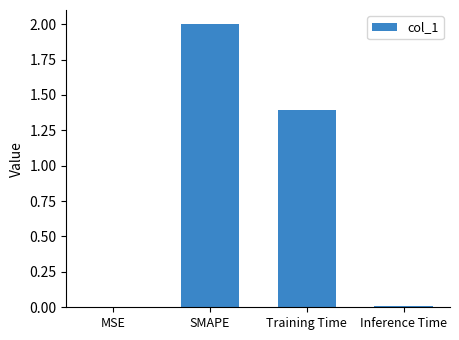

At which category does the chart reach its peak across all series?

SMAPE